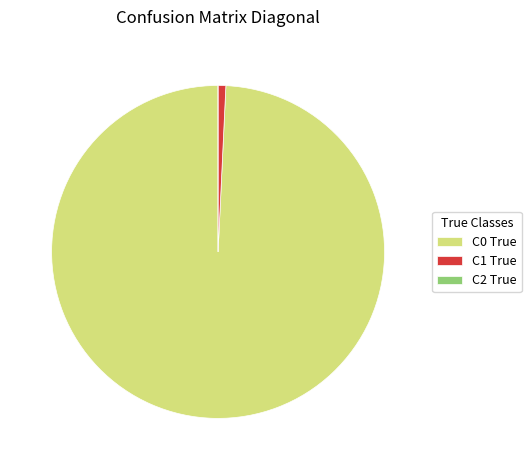

Is C1 True the majority of the pie?

No